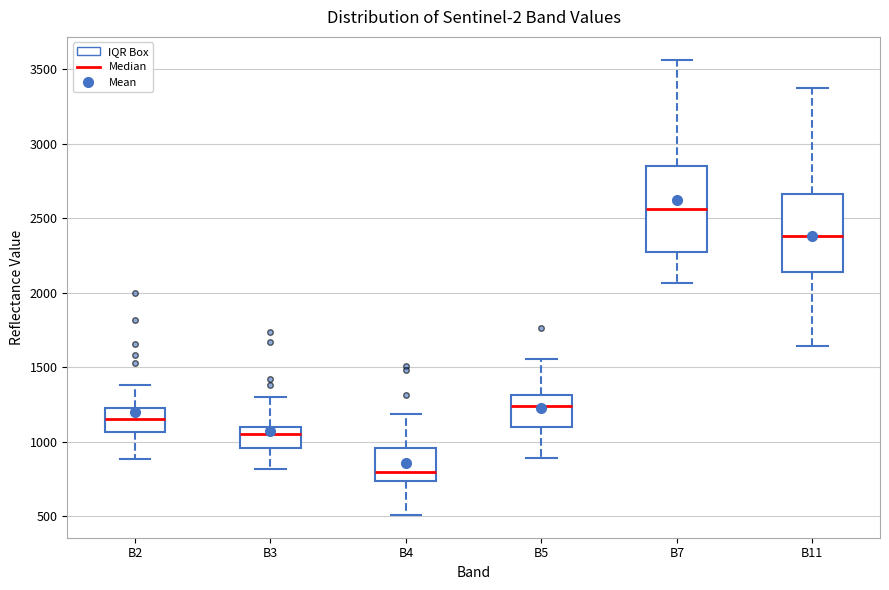

Reading left to right, read every box against the y-axis: the position of its median line, the range the box covers, and the ends of its whiskers. The values are not printed on the chart, so give them approximately, as read against the axis.

B2: median 1150, box 1050 to 1200, whiskers 900 to 1400
B3: median 1050, box 950 to 1100, whiskers 800 to 1300
B4: median 800, box 750 to 950, whiskers 500 to 1200
B5: median 1250, box 1100 to 1300, whiskers 900 to 1550
B7: median 2550, box 2250 to 2850, whiskers 2050 to 3550
B11: median 2400, box 2150 to 2650, whiskers 1650 to 3350